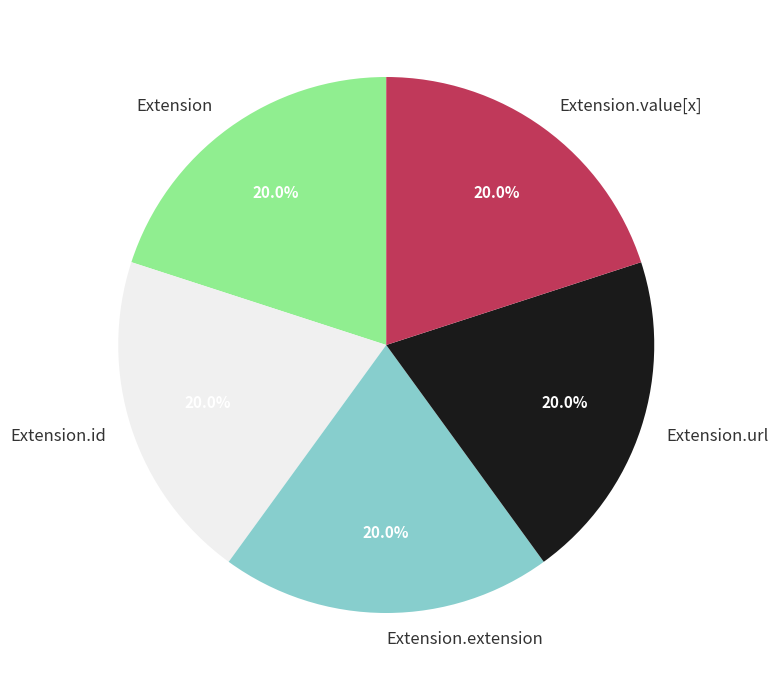

Is it true that Extension is 10% of the pie?

False